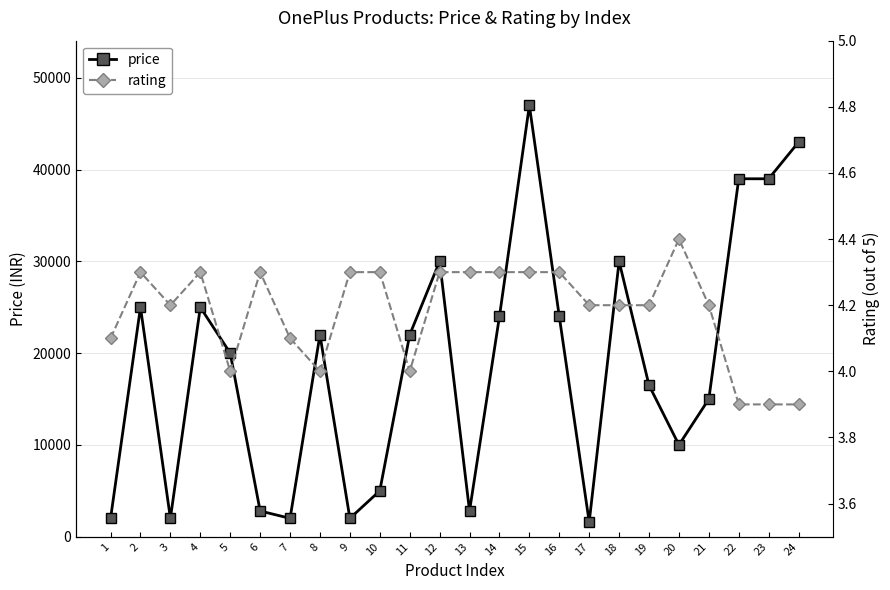

What is the total value across all series at 12?

30003.3